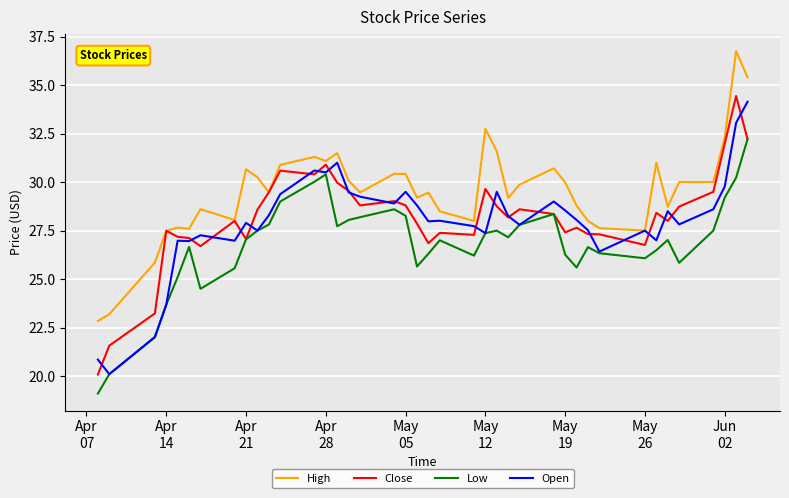

Which series has the largest range (max minus min)?

Close